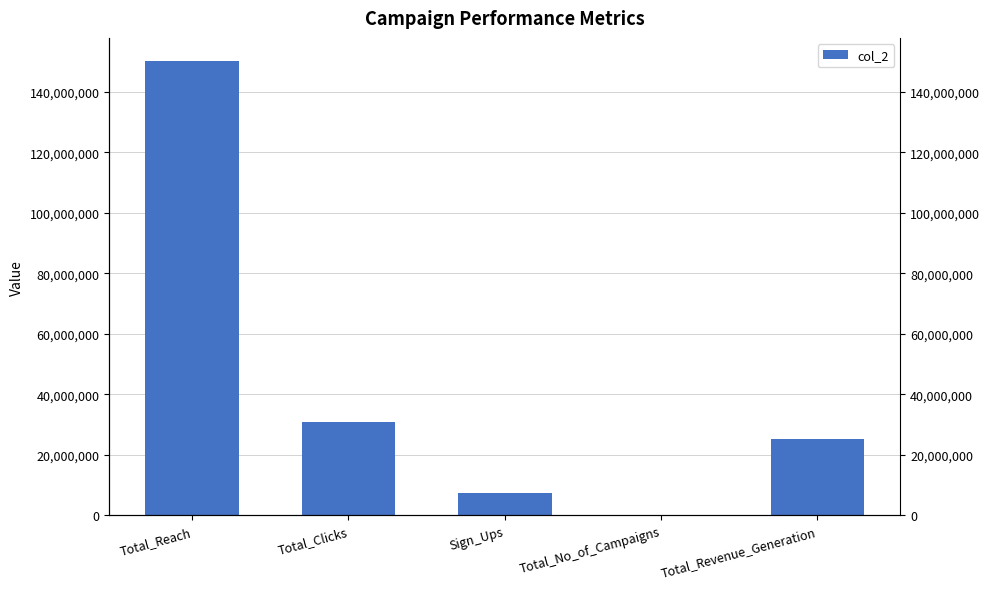

List the labels in order of value, smallest first.

Total_No_of_Campaigns, Sign_Ups, Total_Revenue_Generation, Total_Clicks, Total_Reach